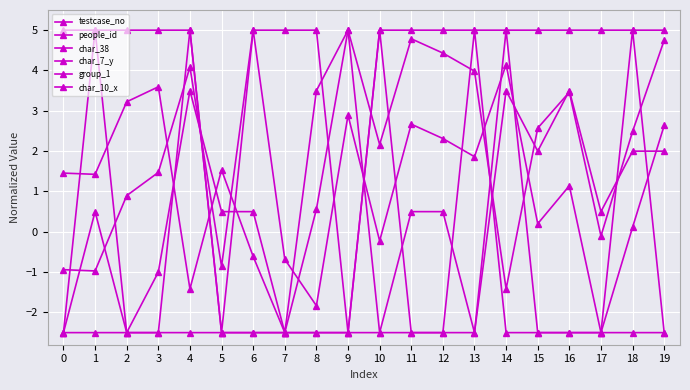

How many lines are shown in the chart?

6